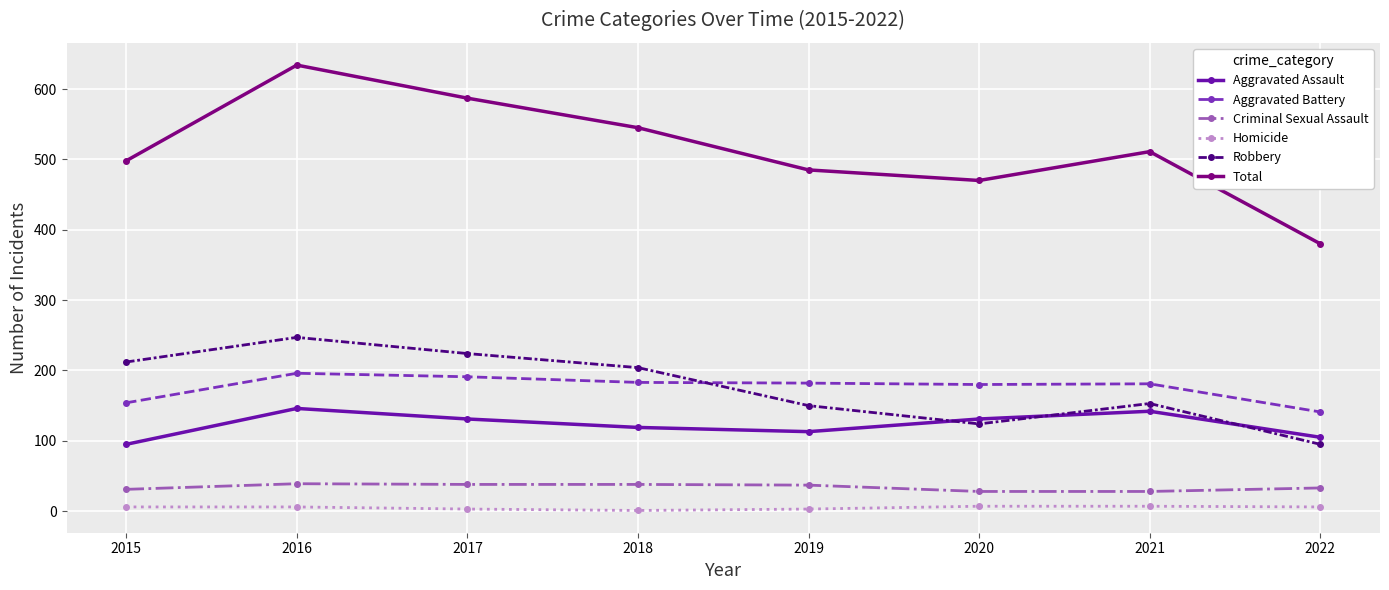

How many data points in Total are less than 511?

4